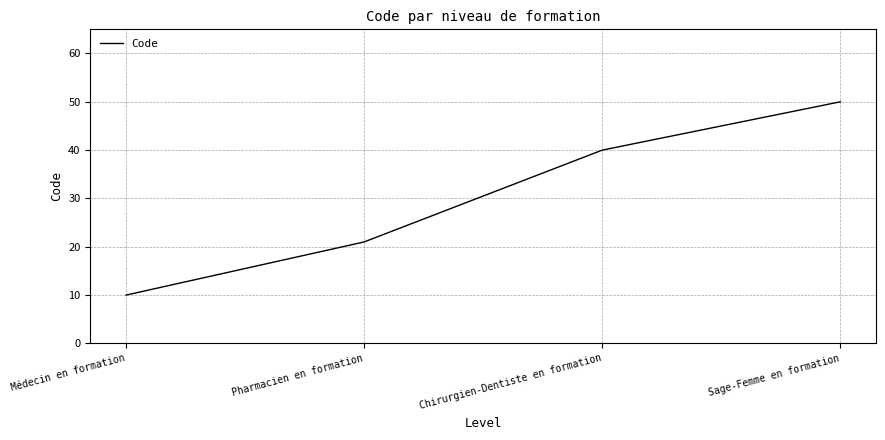

Rank the categories by value from lowest to highest.

Médecin en formation, Pharmacien en formation, Chirurgien-Dentiste en formation, Sage-Femme en formation